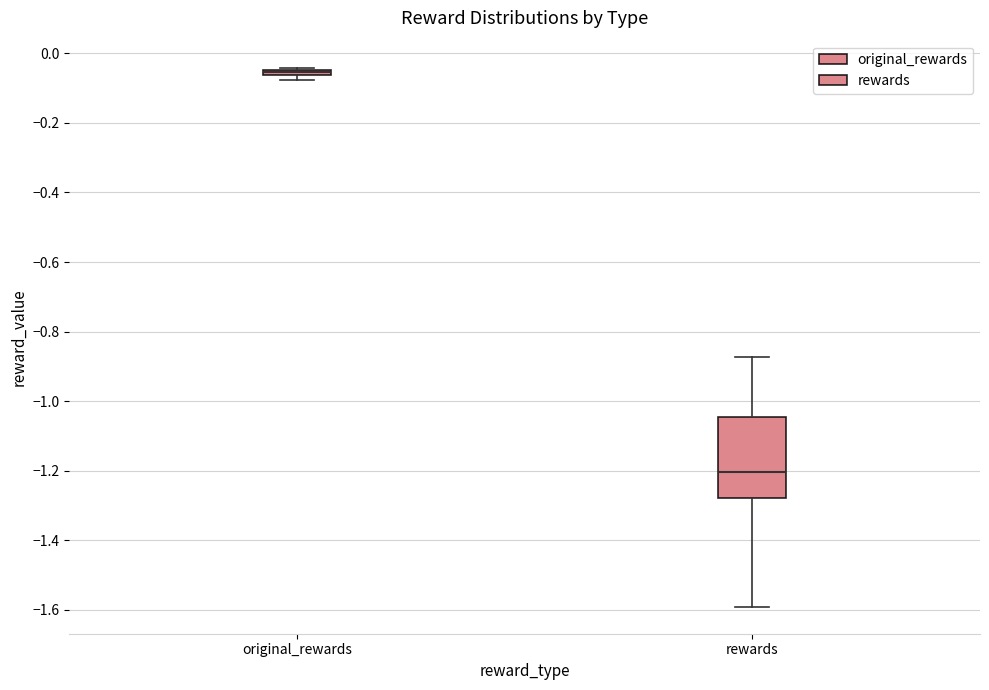

Where is the upper edge of the box for original_rewards on the y-axis? The values are not printed on the chart, so give them approximately, as read against the axis.

-0.04